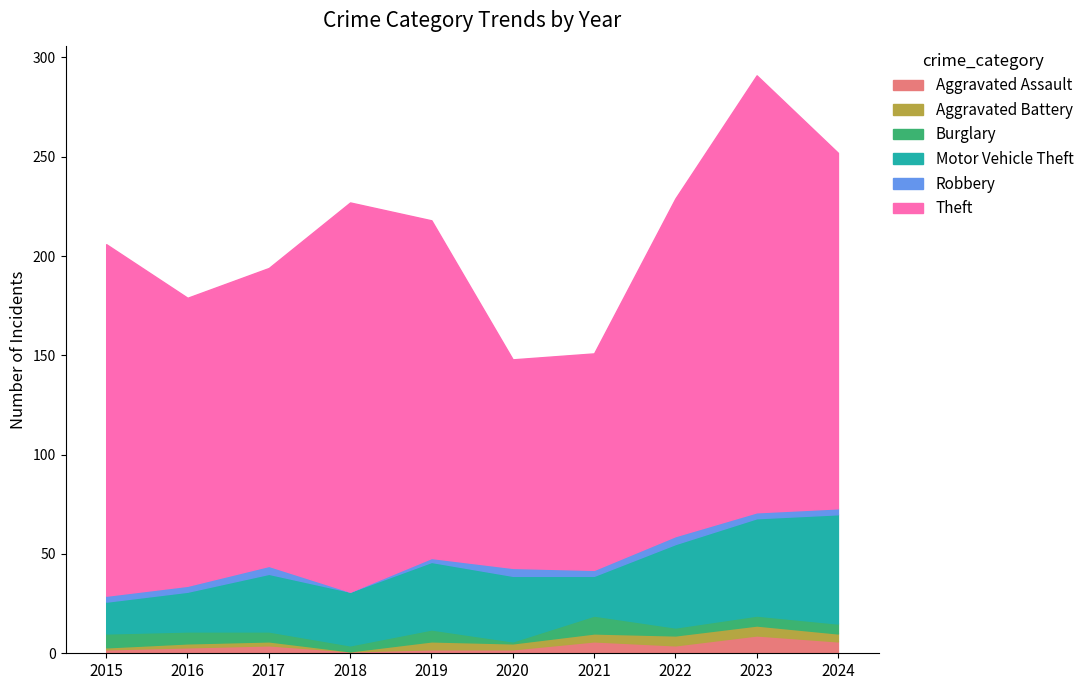

What is the minimum value for Theft?

105